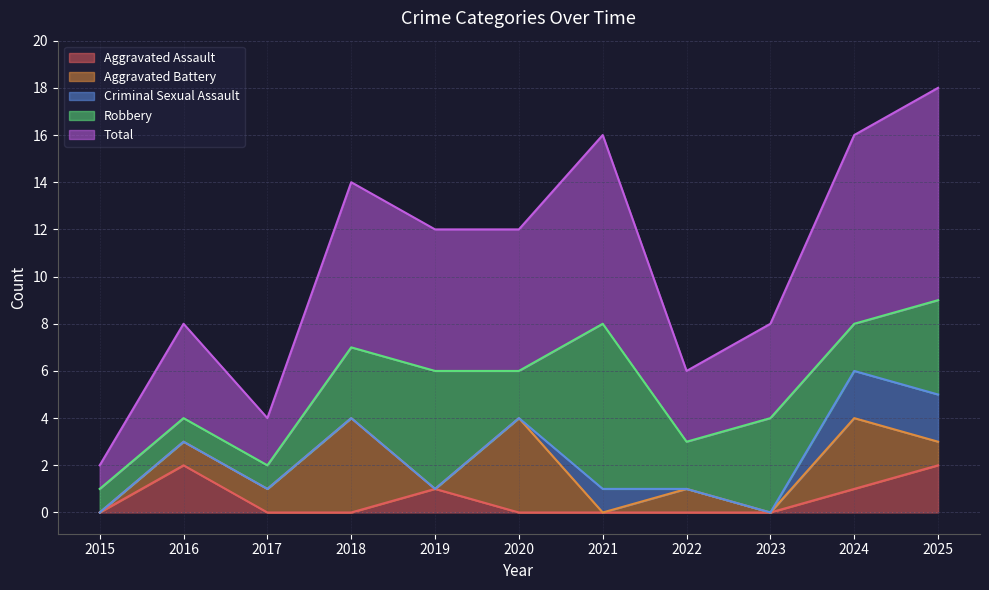

Reading right to left, transcribe all the data shown in this chart.

Aggravated Assault: 2	1	0	0	0	0	1	0	0	2	0
Aggravated Battery: 1	3	0	1	0	4	0	4	1	1	0
Criminal Sexual Assault: 2	2	0	0	1	0	0	0	0	0	0
Robbery: 4	2	4	2	7	2	5	3	1	1	1
Total: 9	8	4	3	8	6	6	7	2	4	1